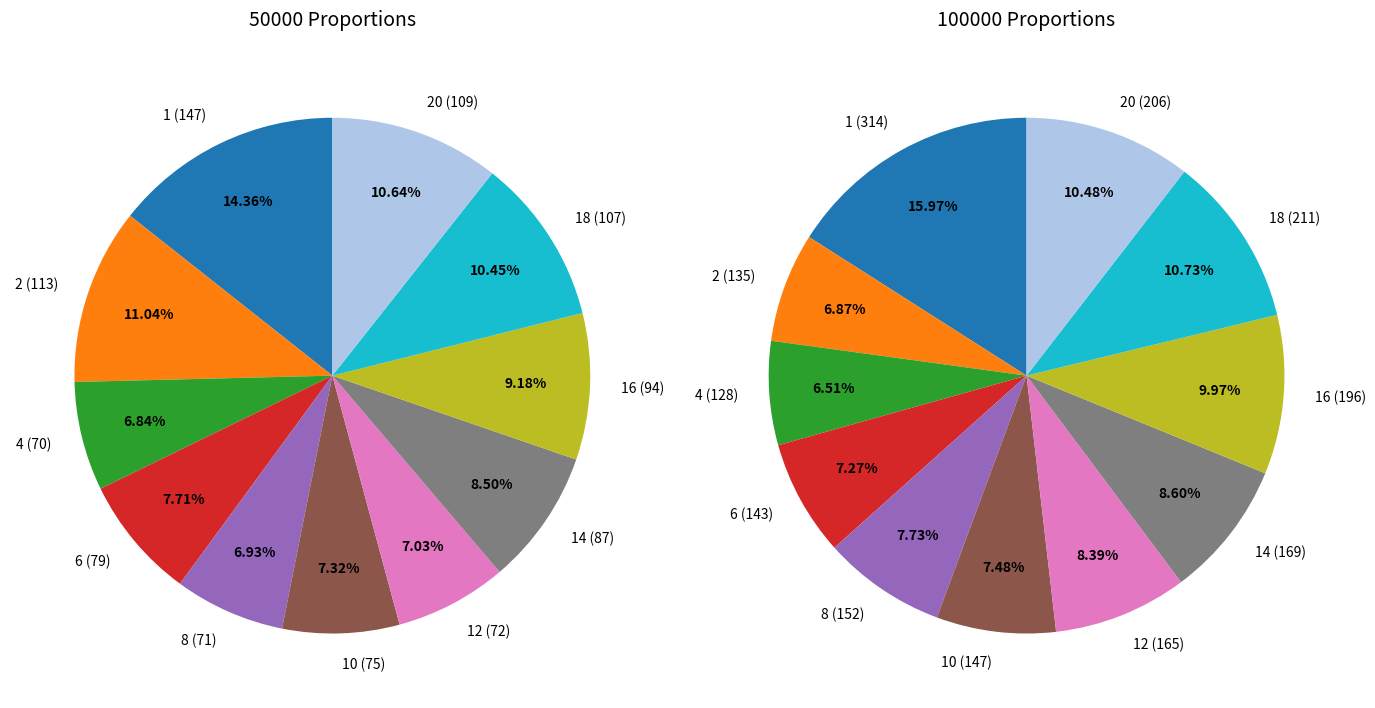

Which series has the widest spread of values?

values_100000